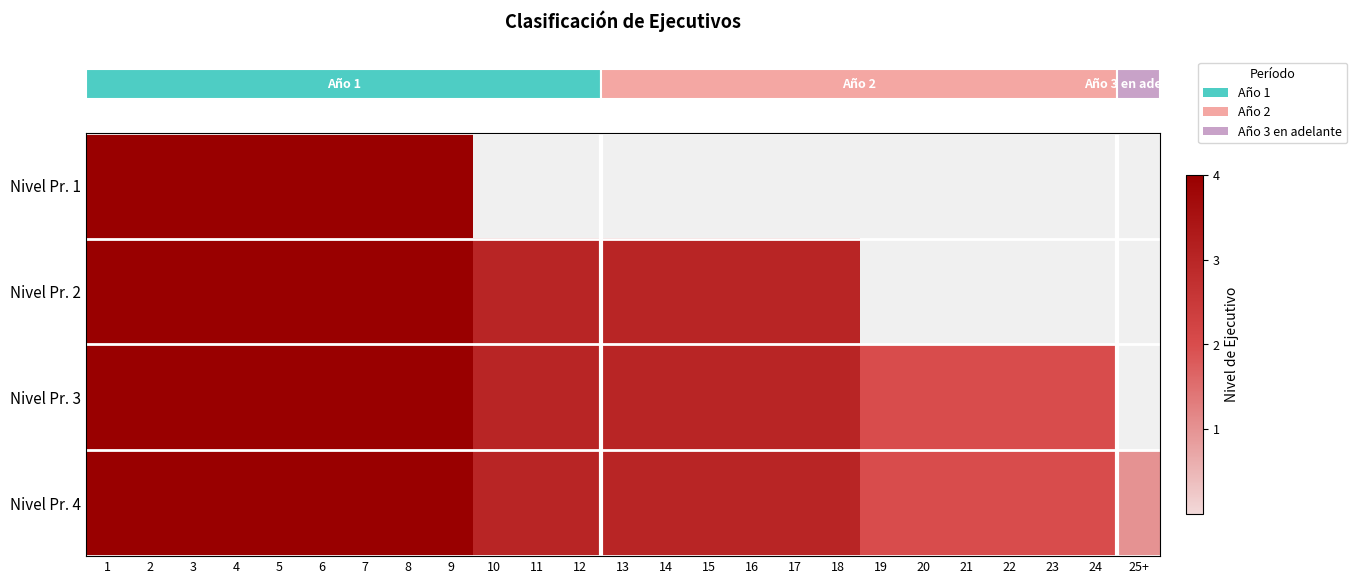

What is the approximate value of row_2 at 4?

4.0